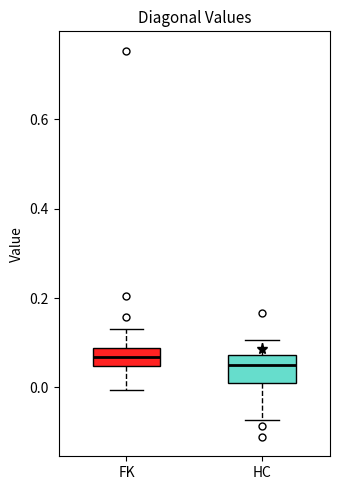

Reading left to right, transcribe this box plot: for each box, give where its median line is, the range the box spans, and where its two whiskers end, as read against the y-axis. The values are not printed on the chart, so give them approximately, as read against the axis.

FK: median 0.06, box 0.04 to 0.08, whiskers 0.00 to 0.14
HC: median 0.06, box 0.00 to 0.08, whiskers -0.08 to 0.10